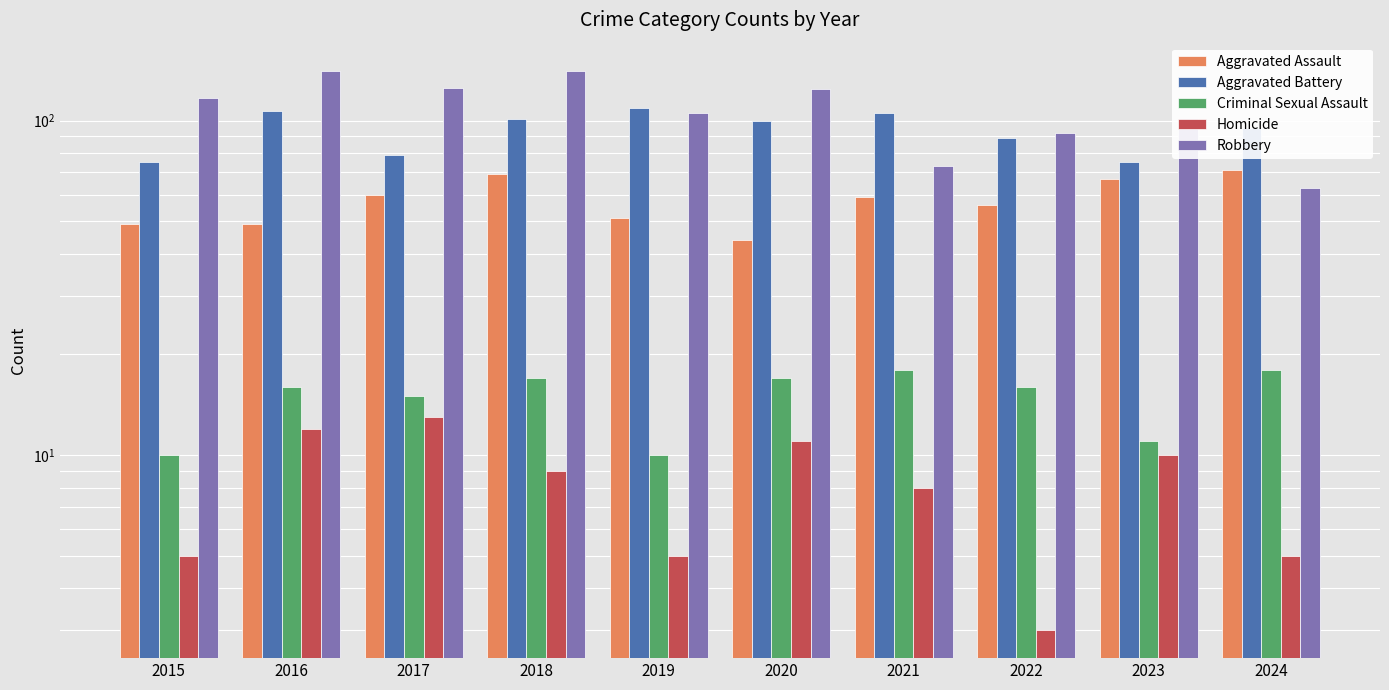

What is the minimum value for Criminal Sexual Assault?

10